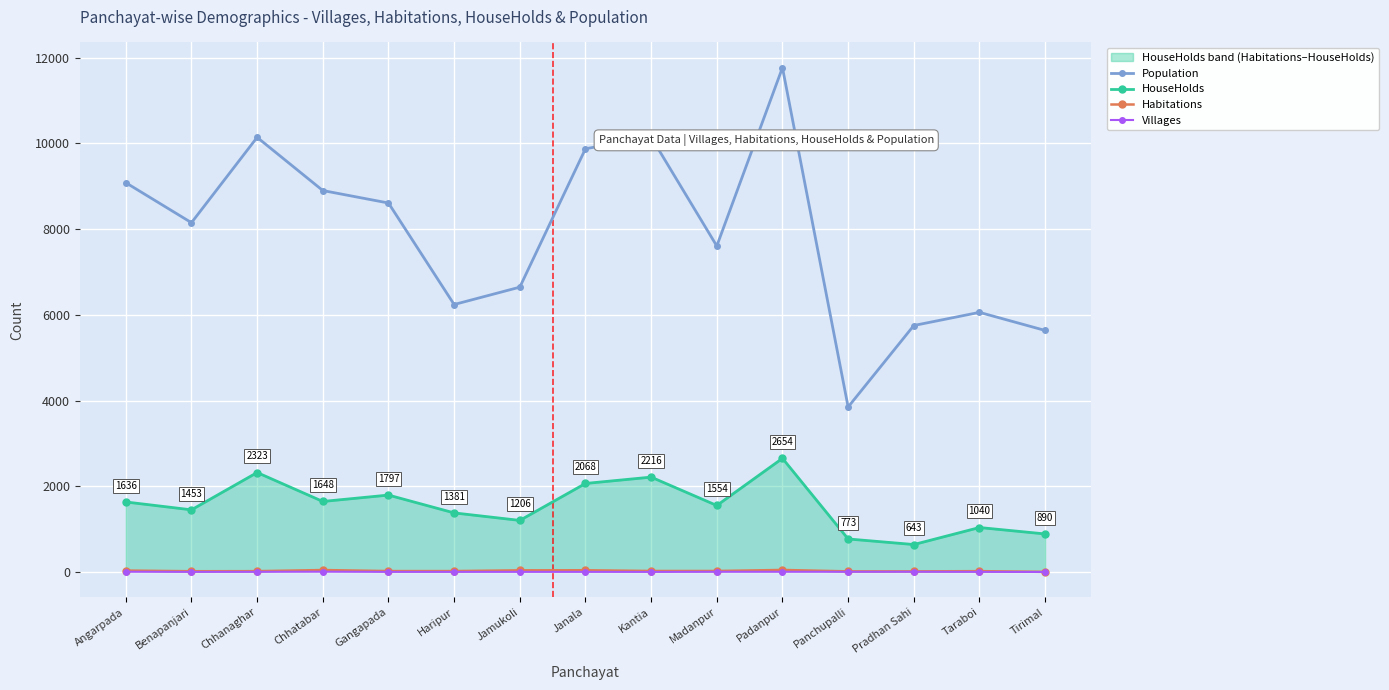

Reading left to right, transcribe all the data shown in this chart.

Population: 9085	8152	10143	8902	8611	6243	6648	9877	10148	7608	11769	3852	5753	6060	5638
HouseHolds: 1636	1453	2323	1648	1797	1381	1206	2068	2216	1554	2654	773	643	1040	890
Habitations: 36	20	22	48	24	24	41	43	26	26	50	17	17	22	5
Villages: 8	5	6	9	5	5	5	5	4	7	7	7	8	5	3